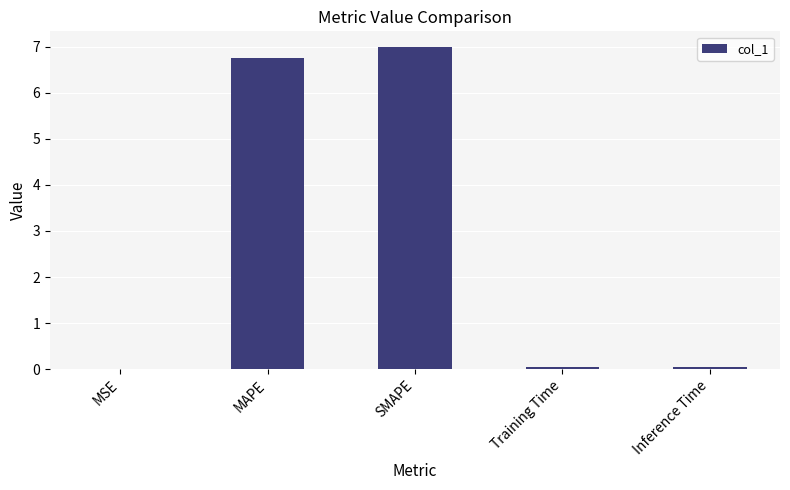

Does the chart contain stacked bars?

No